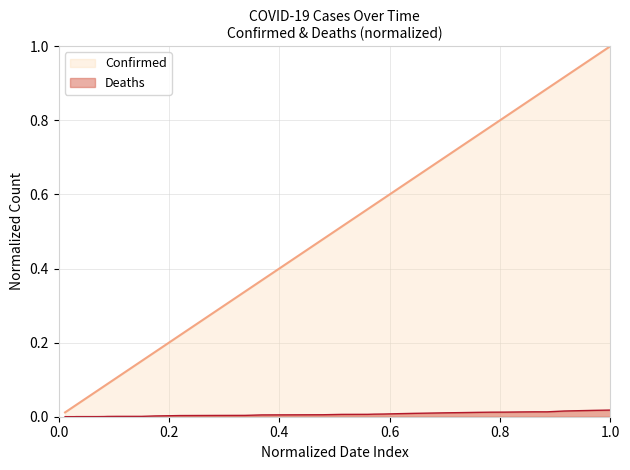

The value of Confirmed at 04-12-2020 is 0.6. True or false?

True